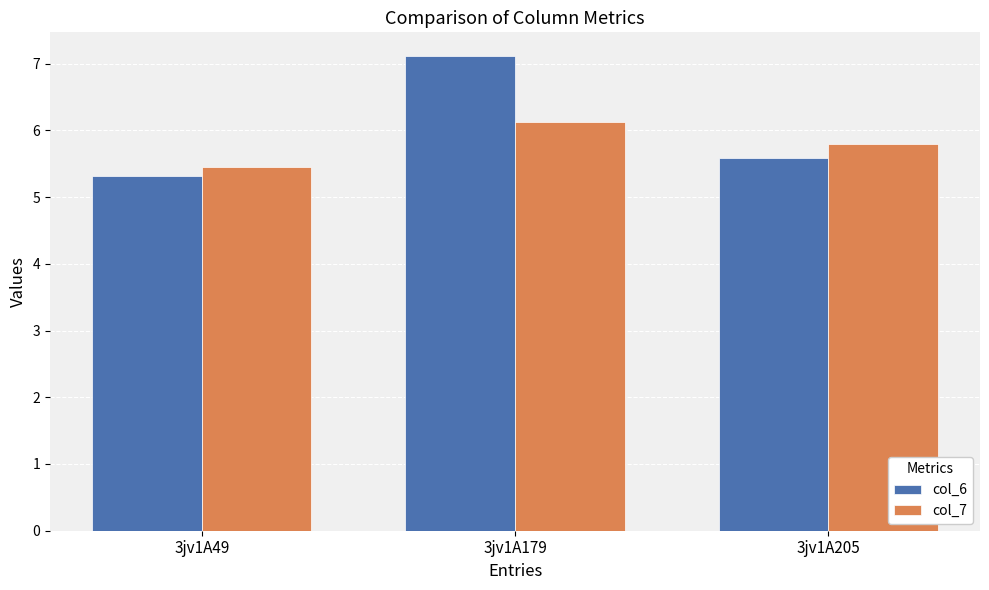

Reading left to right, what are all the values shown in this chart?

col_6: 3jv1A49=5.3	3jv1A179=7.1	3jv1A205=5.6
col_7: 3jv1A49=5.4	3jv1A179=6.1	3jv1A205=5.8